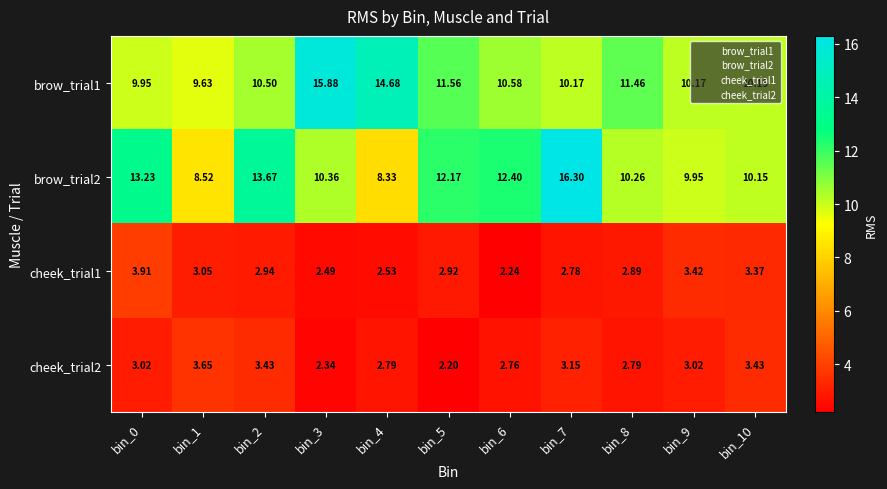

What is the spread (max minus min) of values at bin_1?

6.6